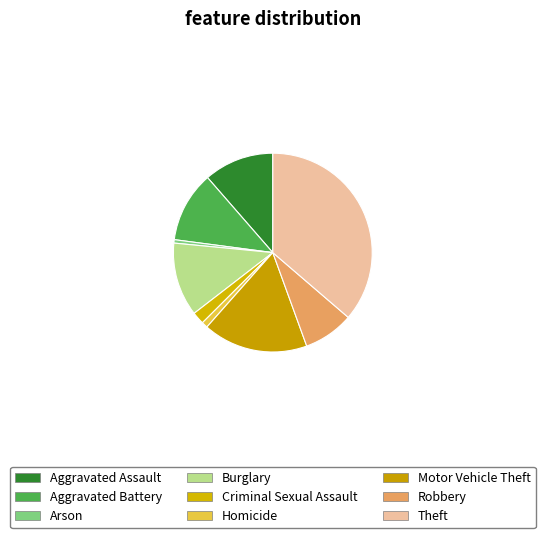

Which category has the smallest portion of the pie?

Arson